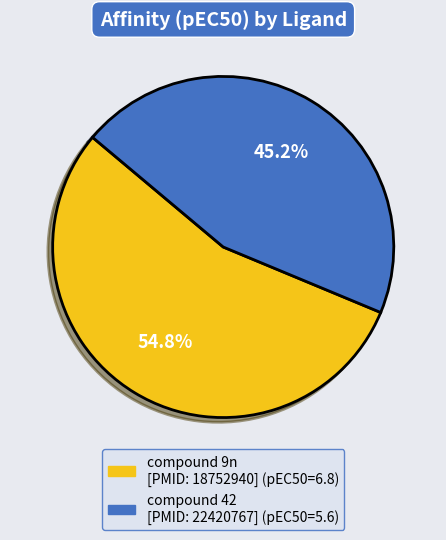

To the nearest percent, what is the combined percentage of compound 9n [PMID: 18752940] and compound 42 [PMID: 22420767]?

100%